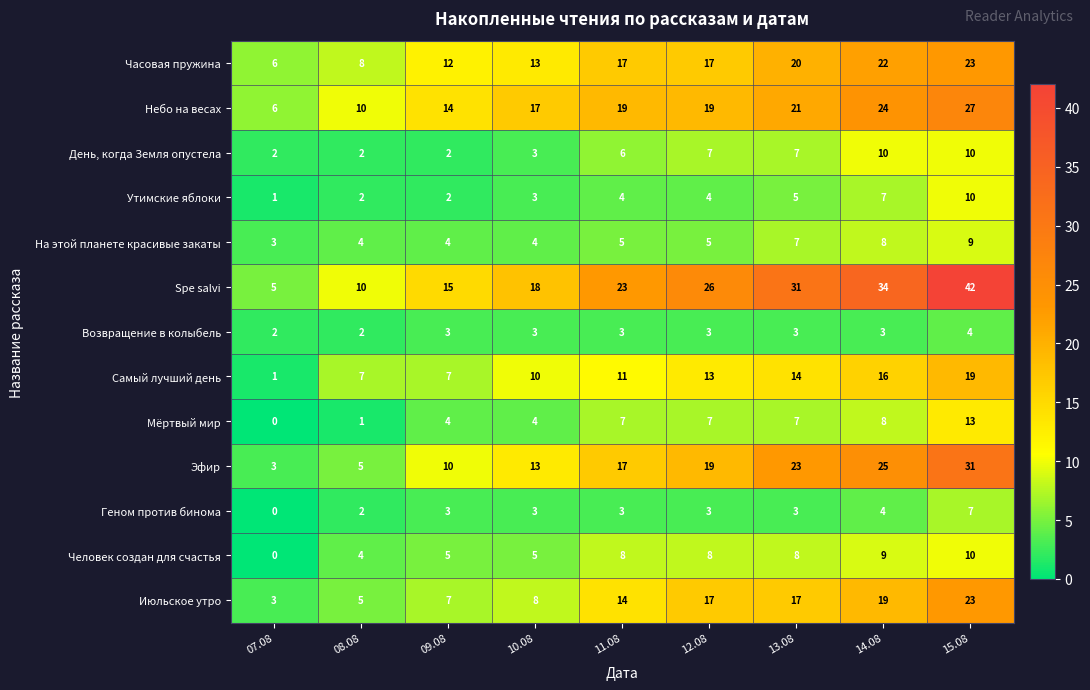

What is the minimum value for Небо на весах?

6